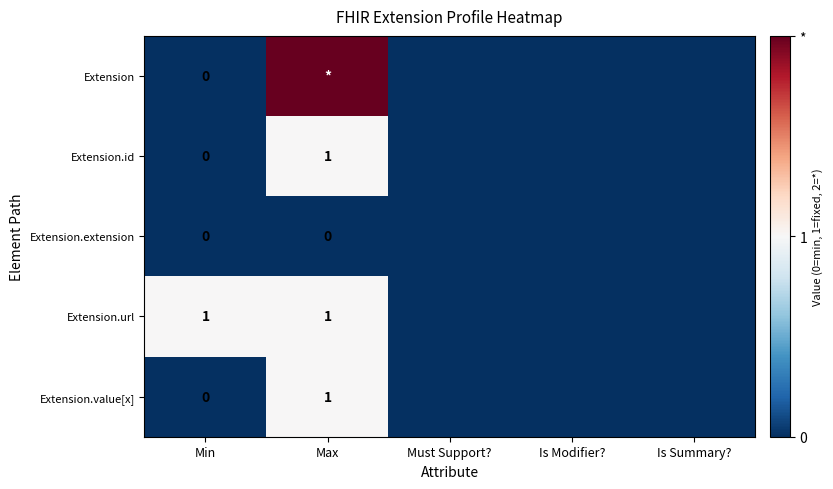

Between Max and Min, which is larger?

Max